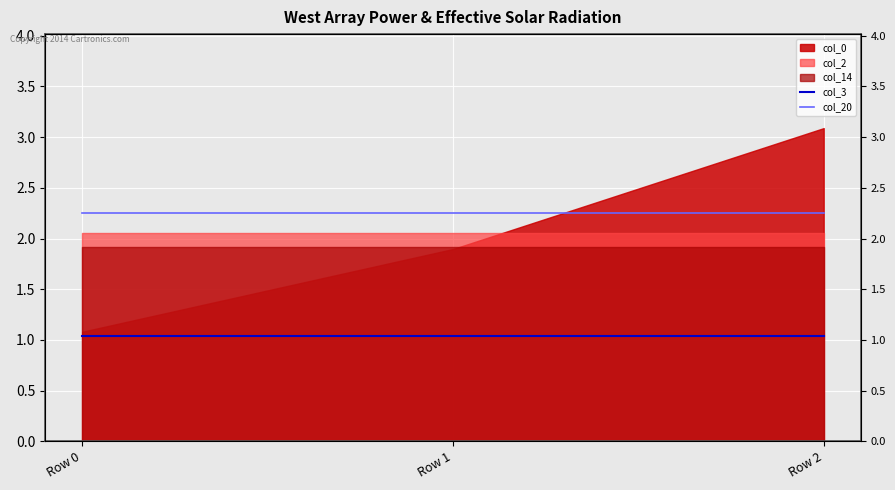

The value of col_3 at Row 0 is 0.4. True or false?

False